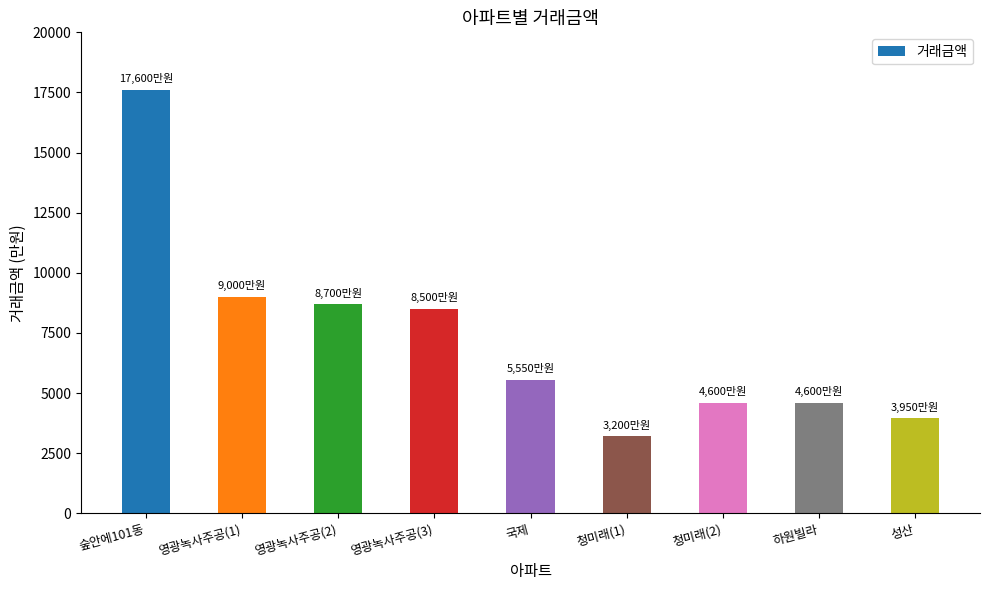

Read the value at 성산.

3950